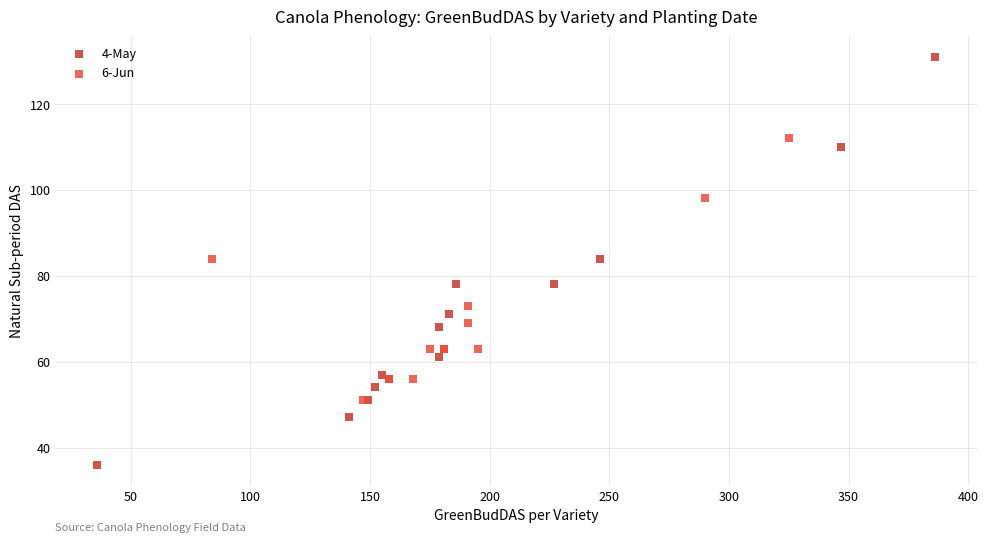

Which series has the largest Y range (max minus min)?

4-May